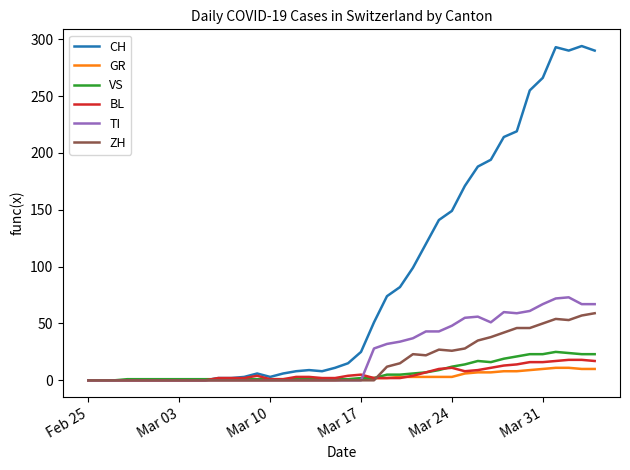

Does the chart display data point markers on the line(s)?

No